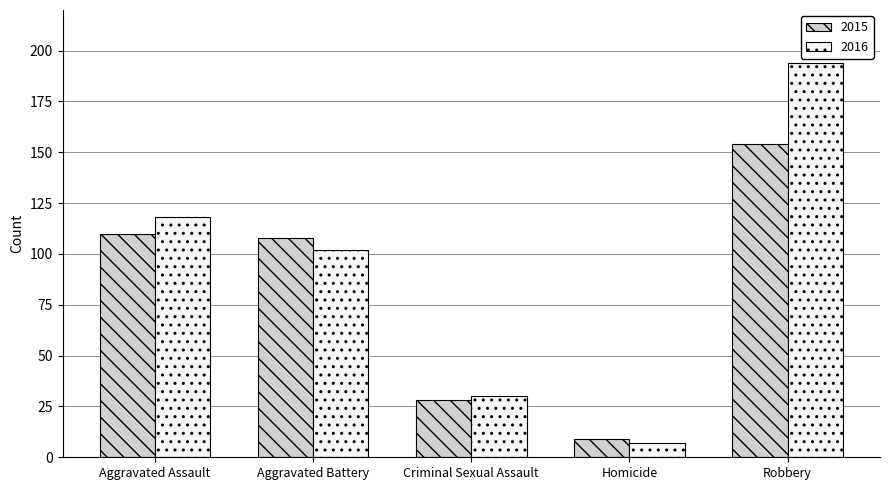

How many categories are shown in the chart?

5